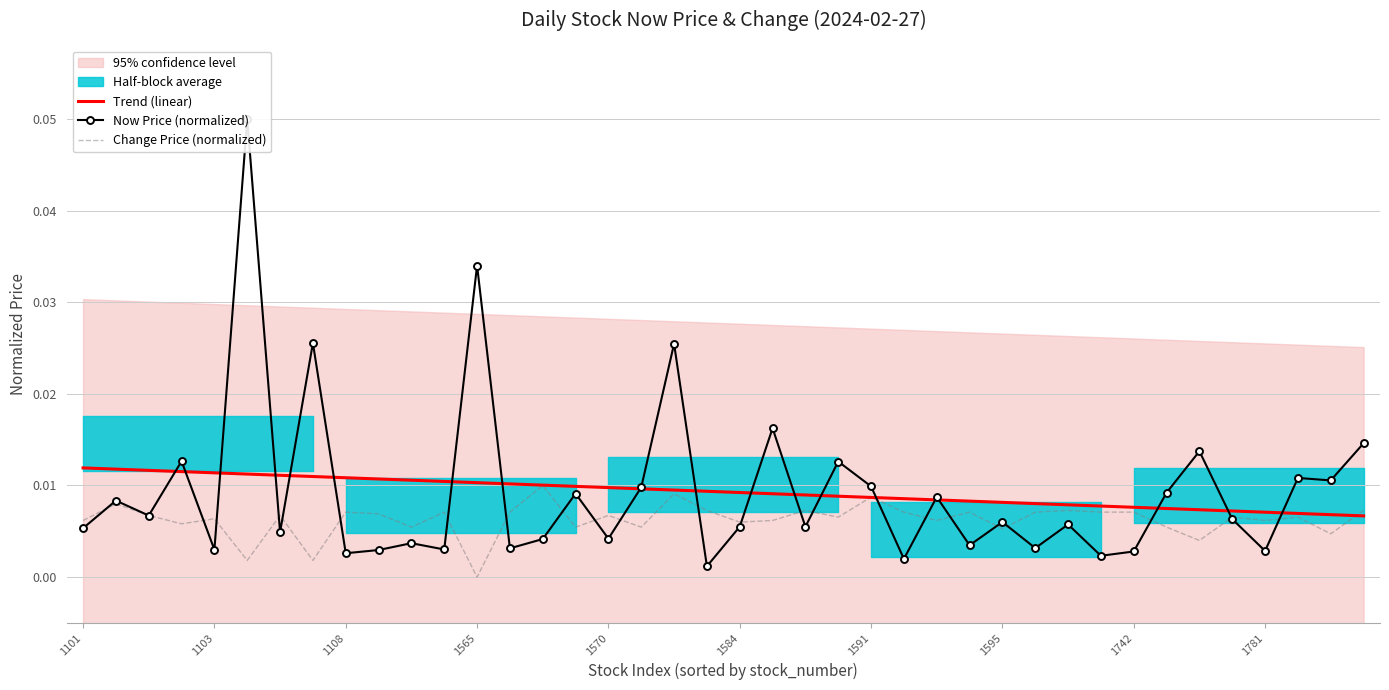

Between which two adjacent categories do Trend (linear) and Change Price (normalized) first intersect?

23 and 24